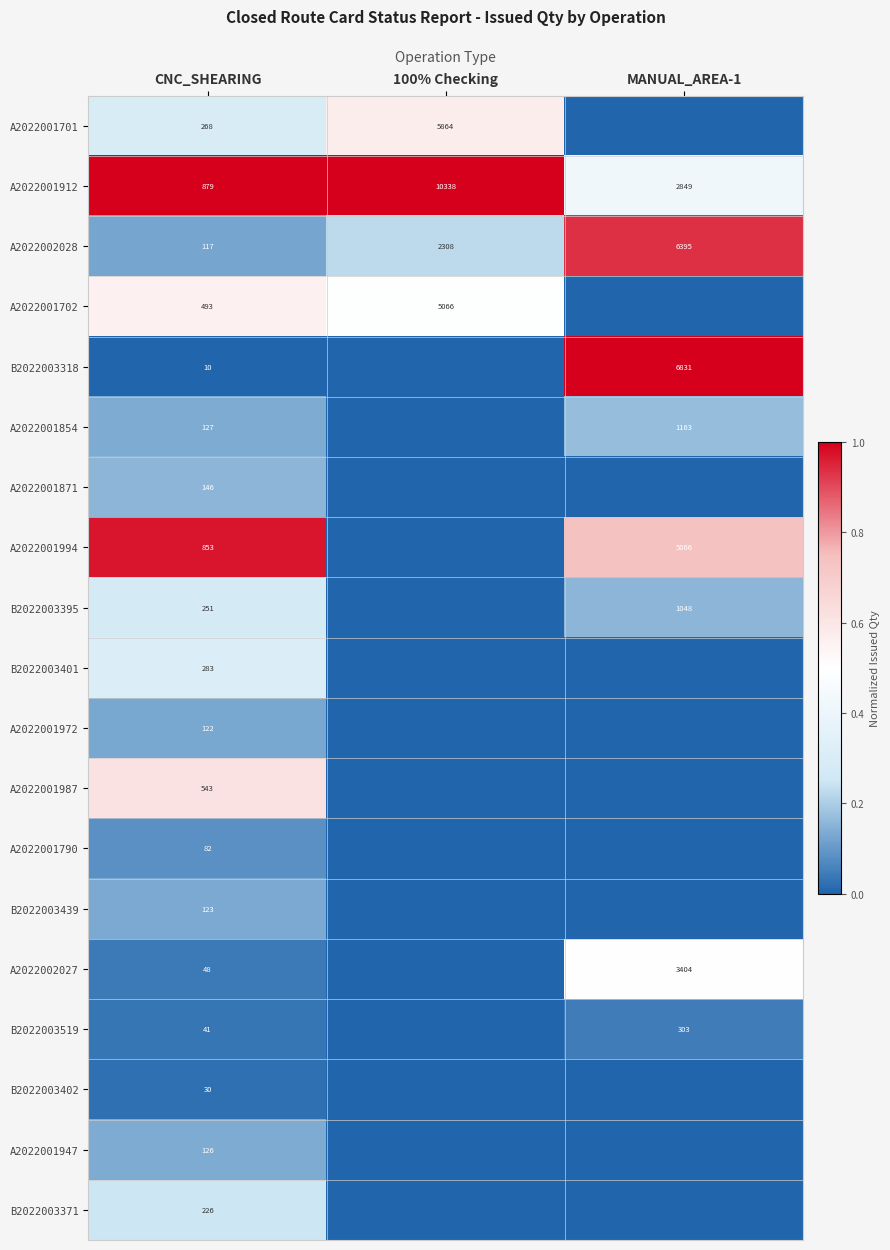

What is the sum of the A2022002028 values at 100% Checking and CNC_SHEARING?

2425